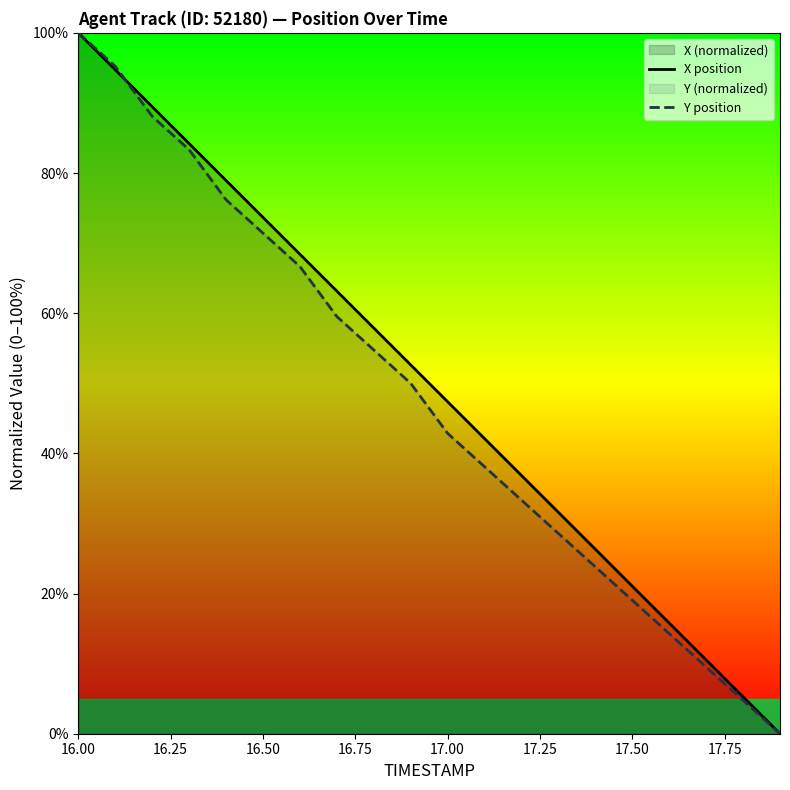

Which category has the highest value in the X position series?

16.00